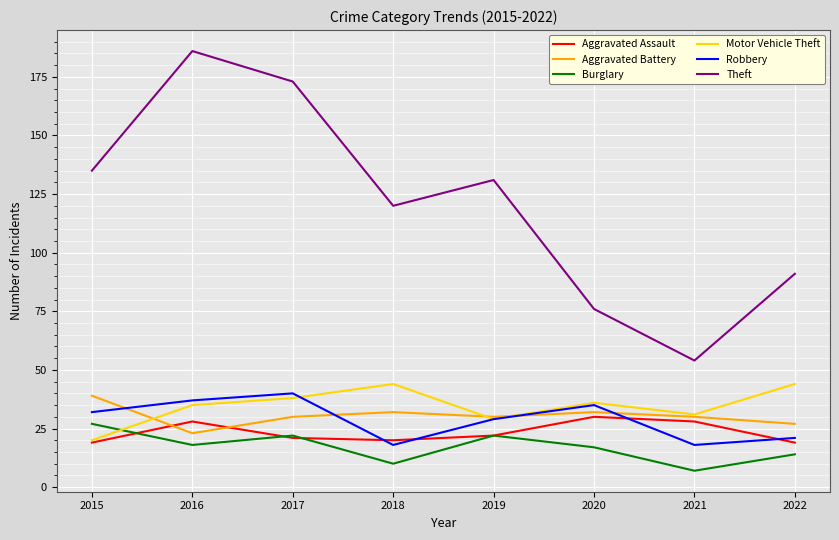

What is the difference between the highest and lowest values at 2019?

109